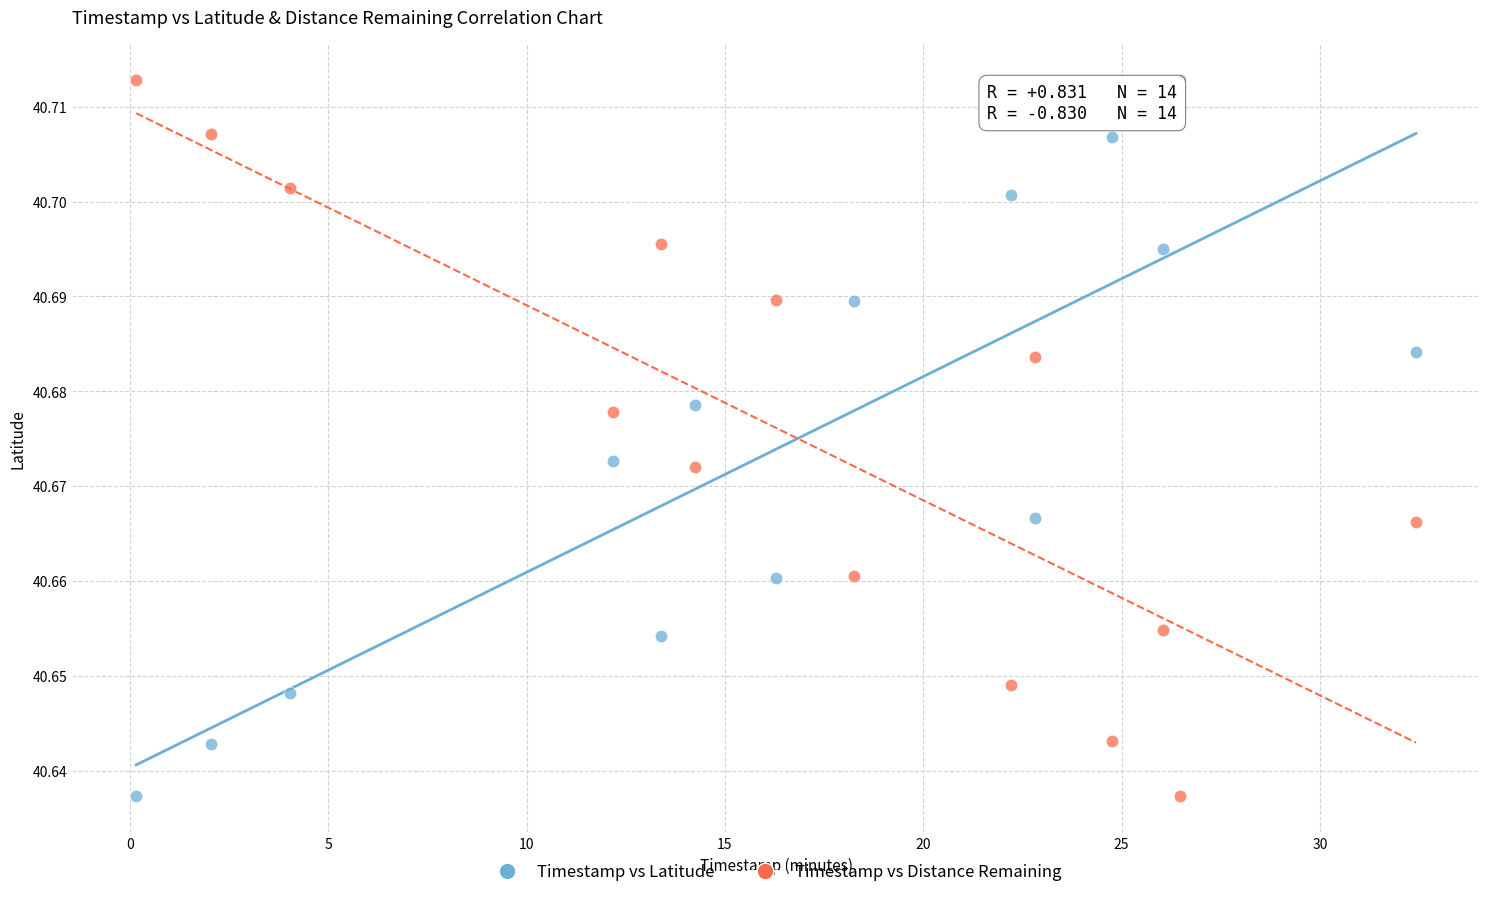

What is the X range (max minus min) for the scatter plot?

32.3